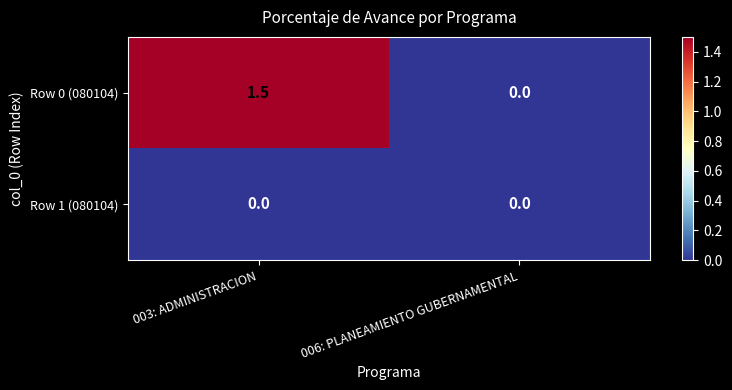

What is the sum of all Row 0 (080104) values?

1.5